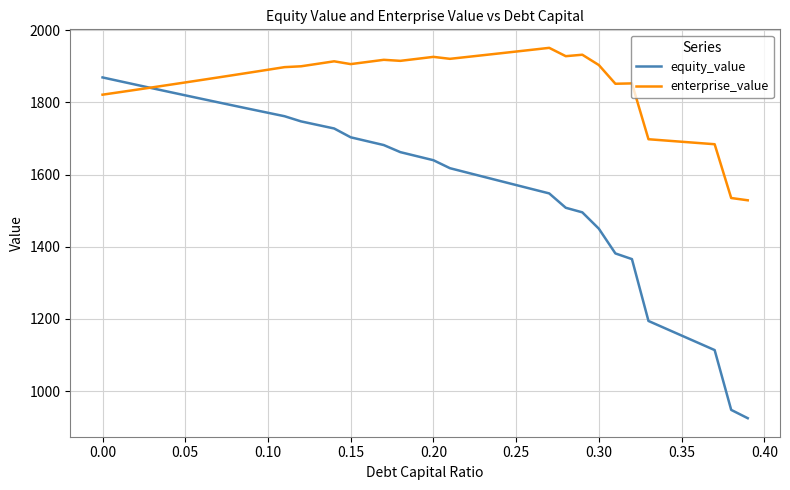

After their last crossing, which series has the higher values: enterprise_value or equity_value?

enterprise_value